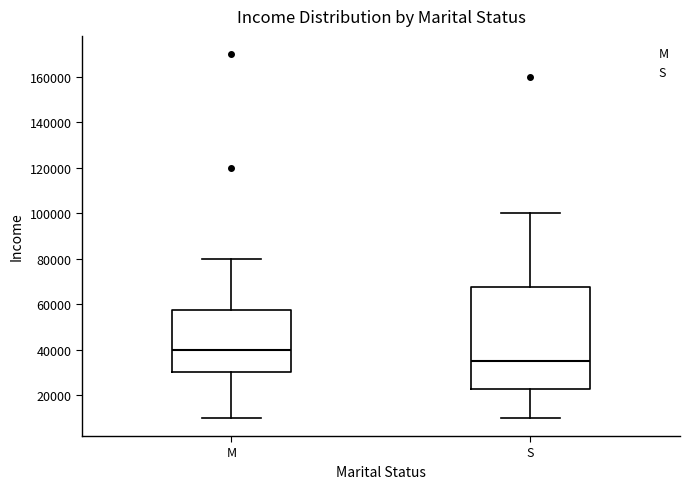

Reading left to right, transcribe this box plot: for each box, give where its median line is, the range the box spans, and where its two whiskers end, as read against the y-axis. The values are not printed on the chart, so give them approximately, as read against the axis.

M: median 40000, box 30000 to 58000, whiskers 10000 to 80000
S: median 36000, box 22000 to 68000, whiskers 10000 to 100000